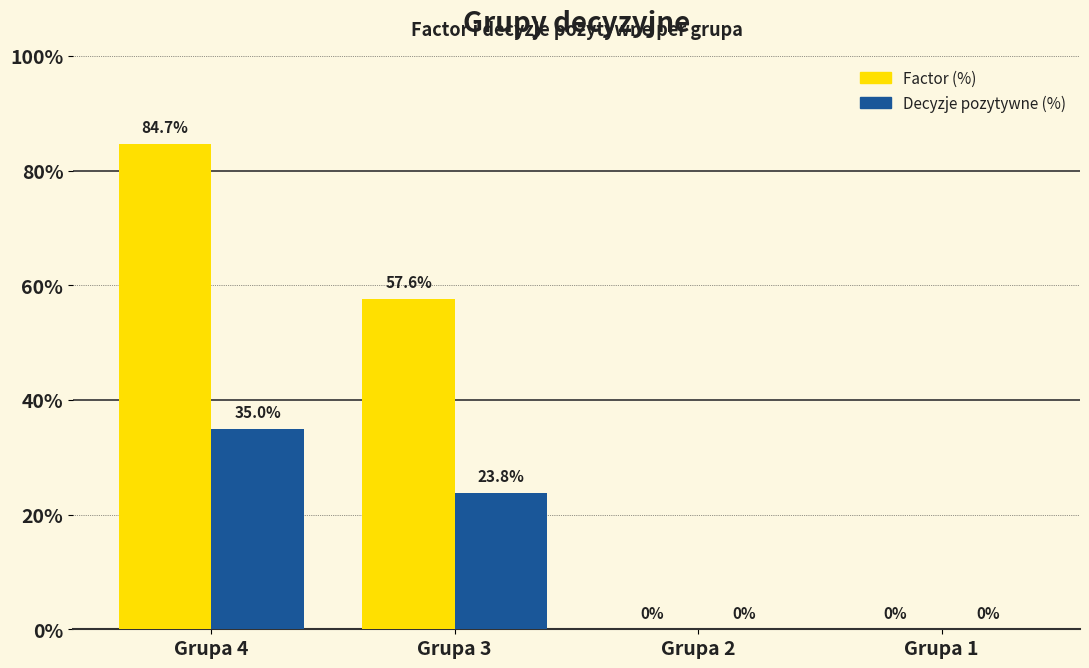

How many Decyzje pozytywne (%) values are between 0 and 35?

4